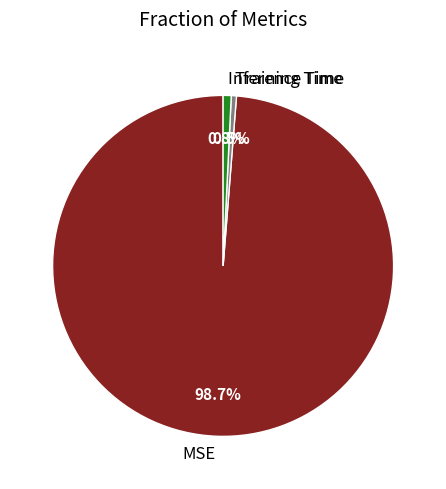

What is the largest slice in the pie chart?

MSE